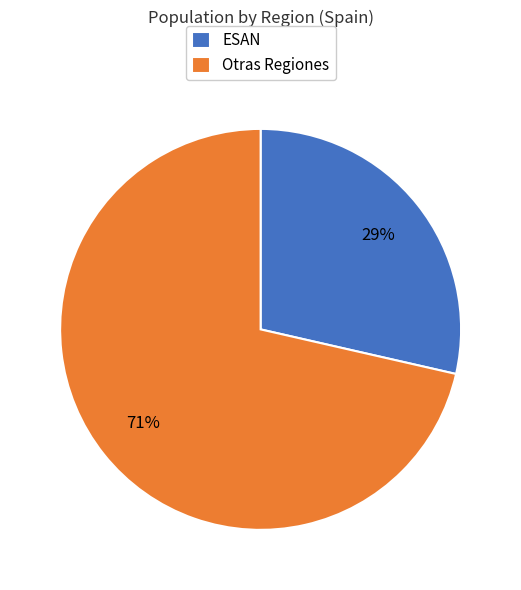

To the nearest percent, what is the average slice percentage?

50%